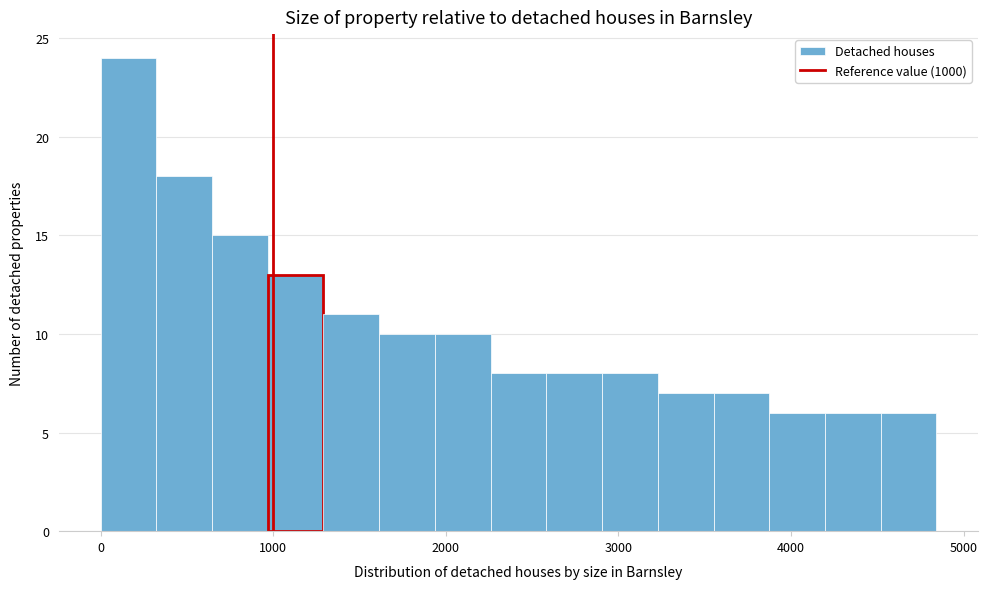

Around what value on the x-axis is the tallest bar? Give the approximate position of its centre, as read against the axis.

200